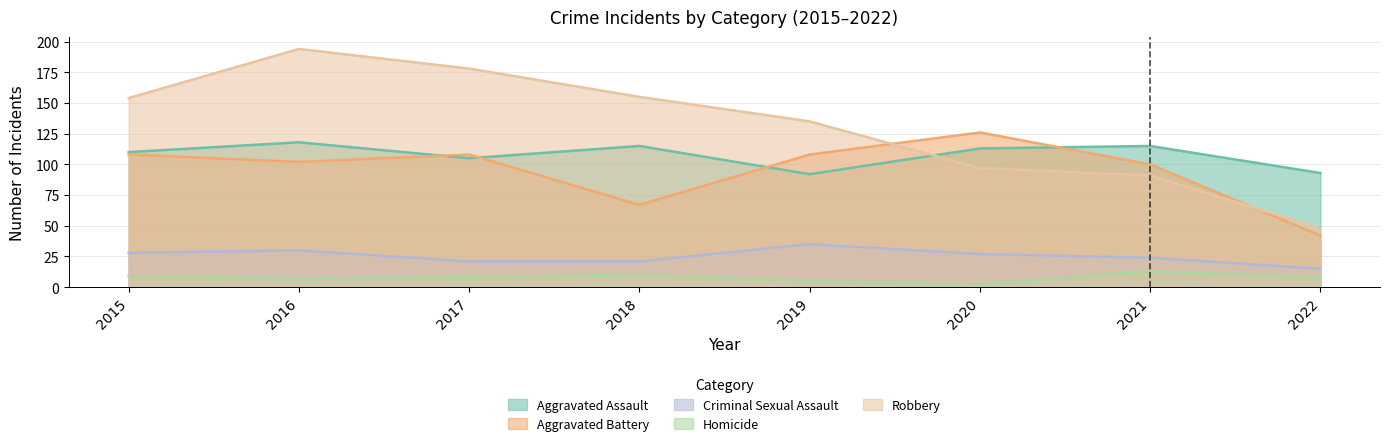

What is the value of the Robbery point at the 2nd from the left?

194